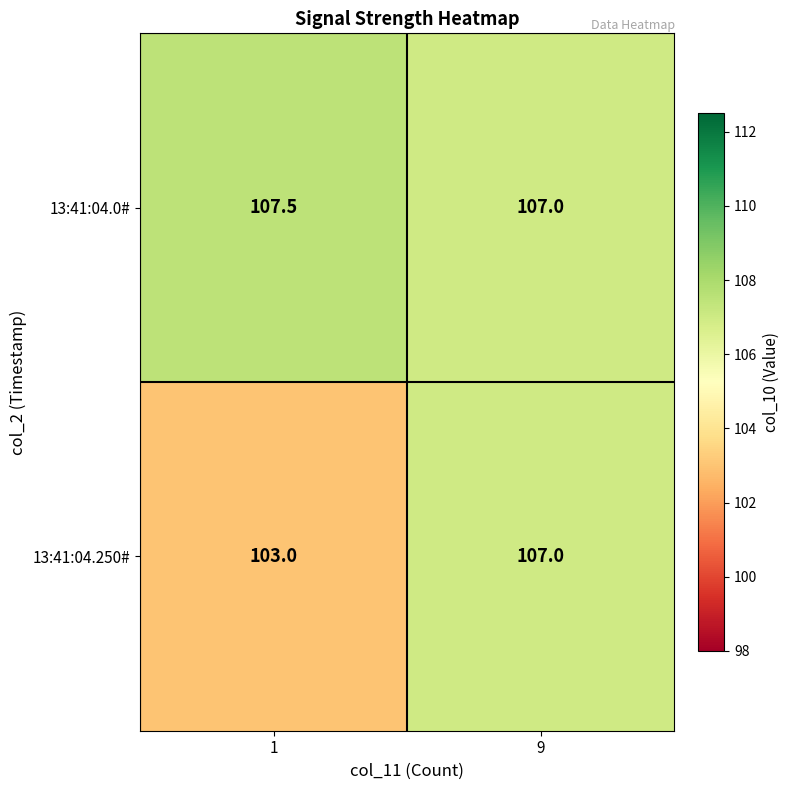

What is the total value across all series at 9?

214.0